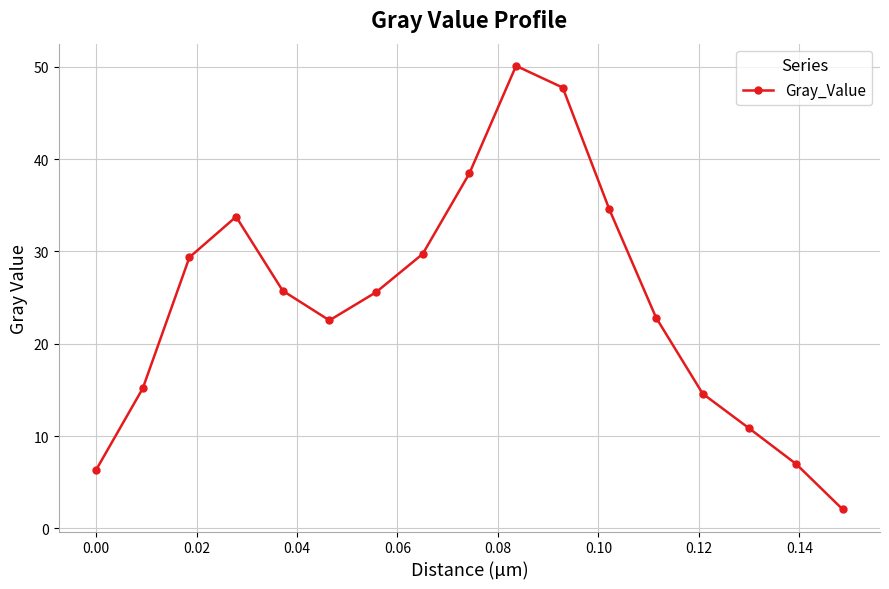

What is the greatest value displayed?

50.1